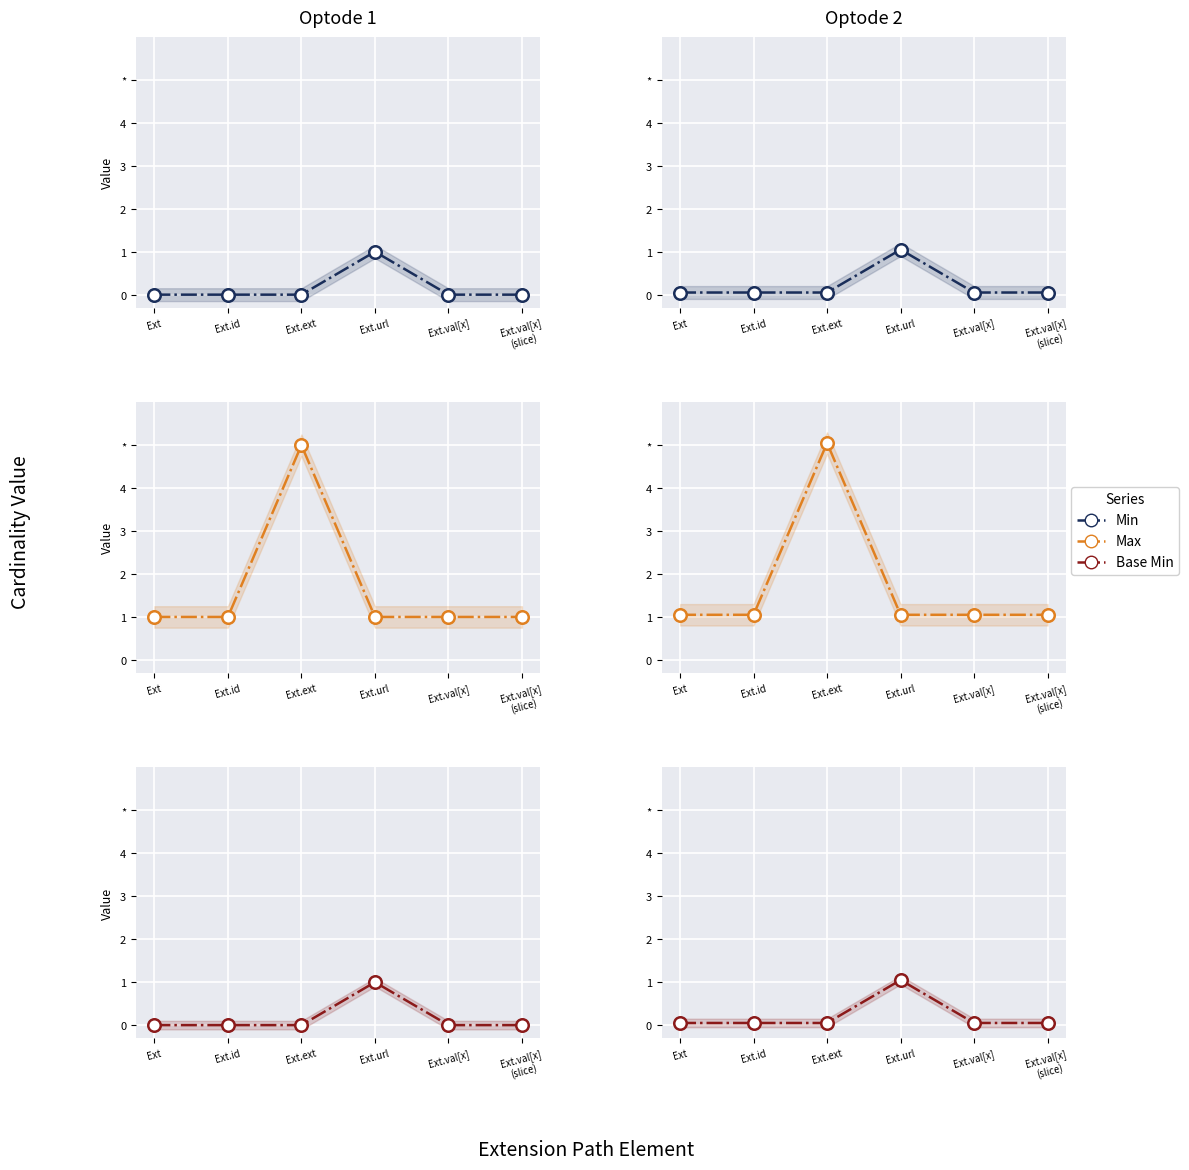

List the labels in order of value, largest first.

3, 0, 1, 2, 4, 5